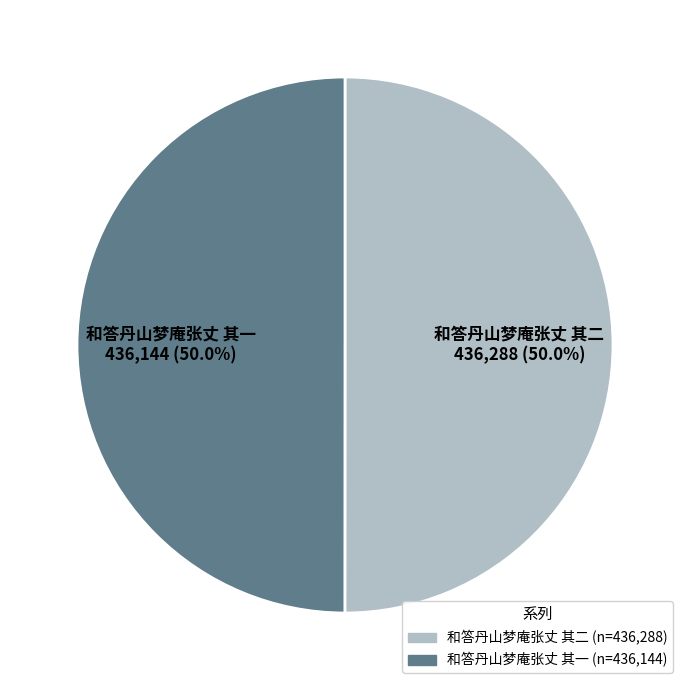

What is the ratio of the value at 和答丹山梦庵张丈 其二 to the value at 和答丹山梦庵张丈 其一?

1.0